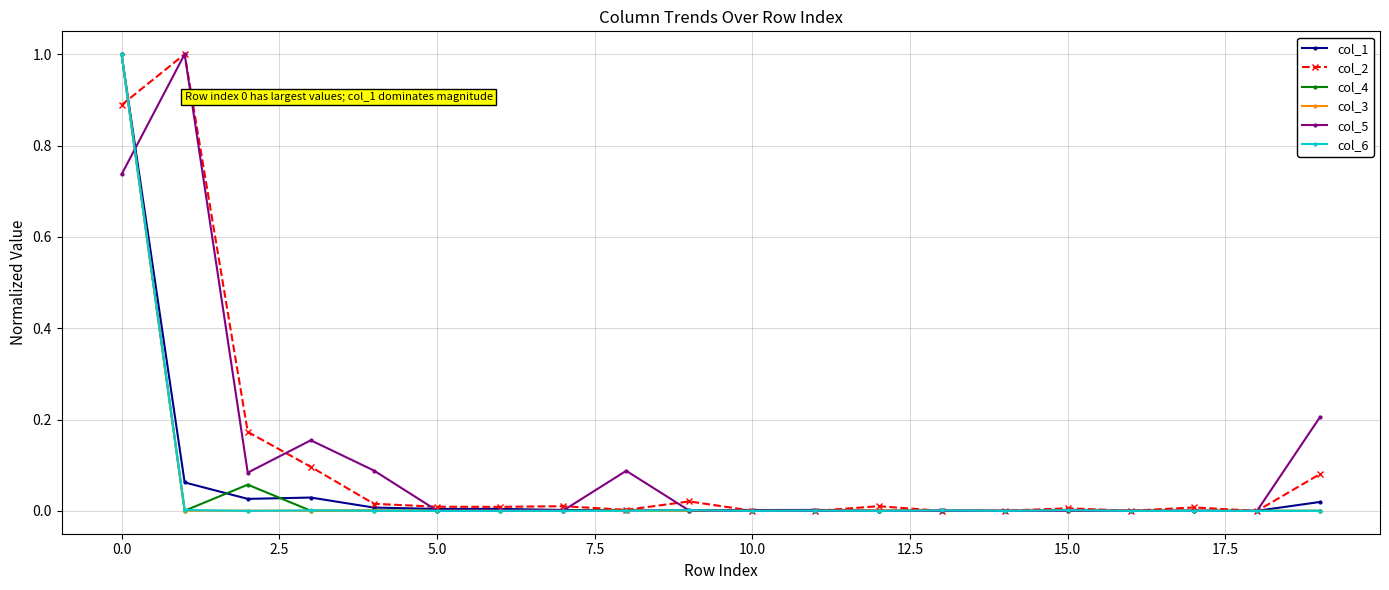

What is the highest value of the col_2 series?

1.0